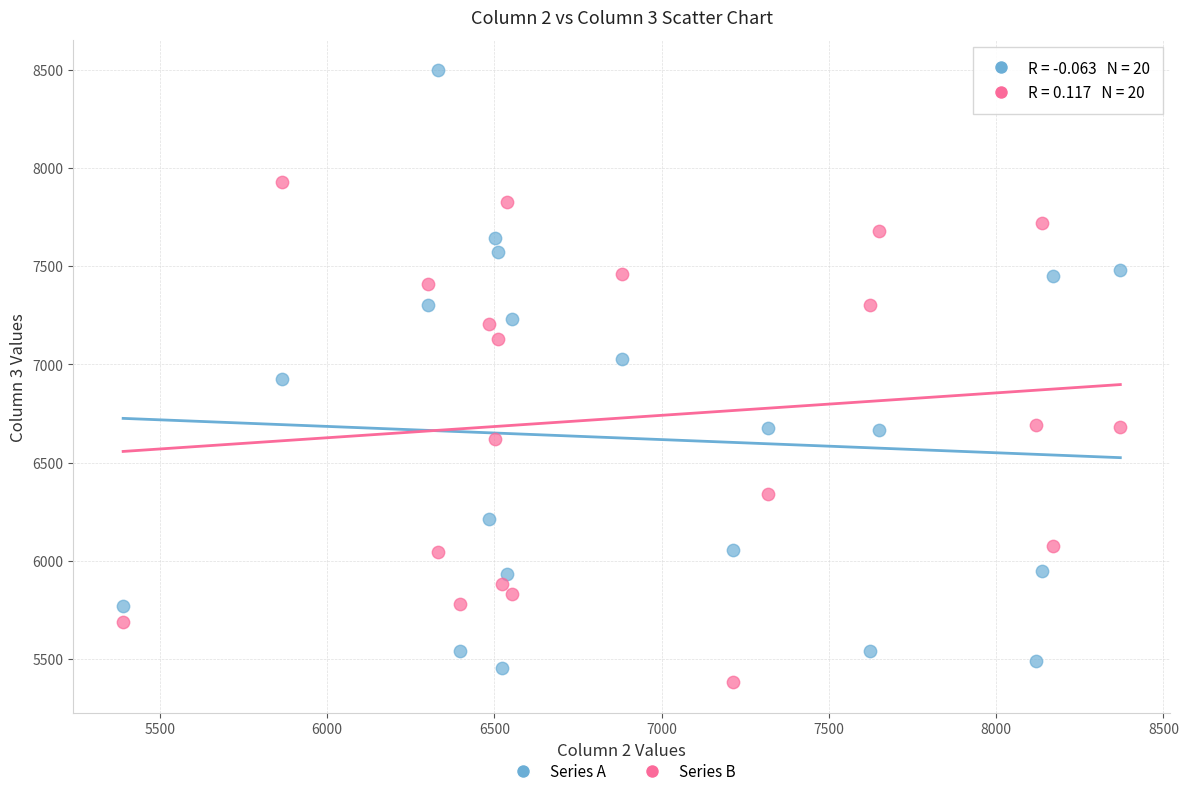

Across all data points, what is the range of X values (max minus min)?

2981